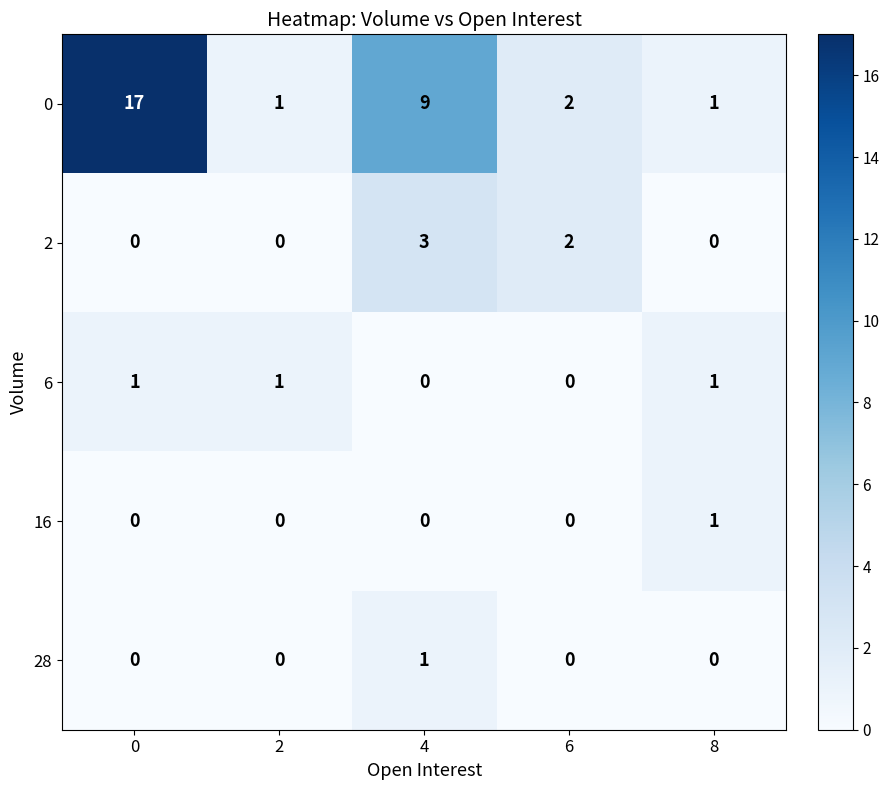

At how many categories does at least one series exceed 13?

1